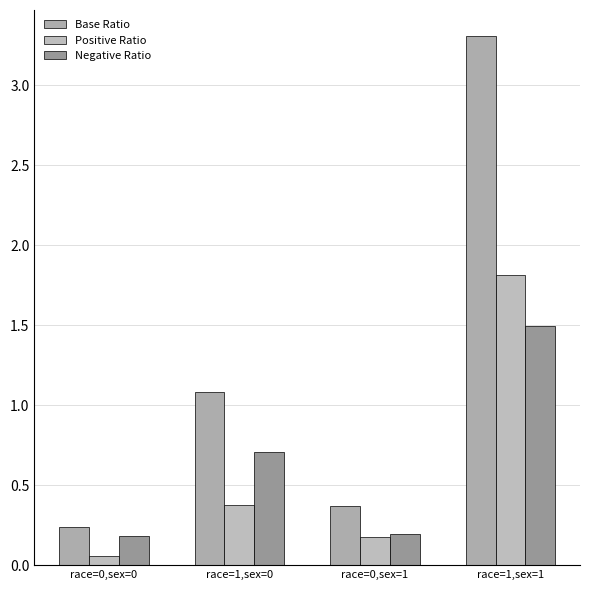

Does the chart contain stacked bars?

No